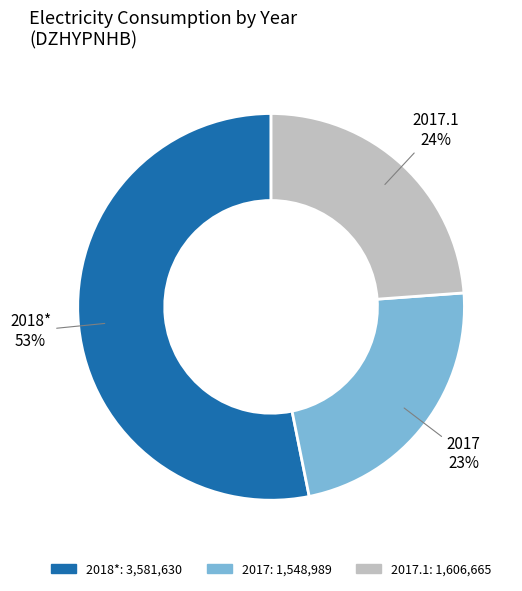

Rank the categories by value from highest to lowest.

2018*, 2017.1, 2017